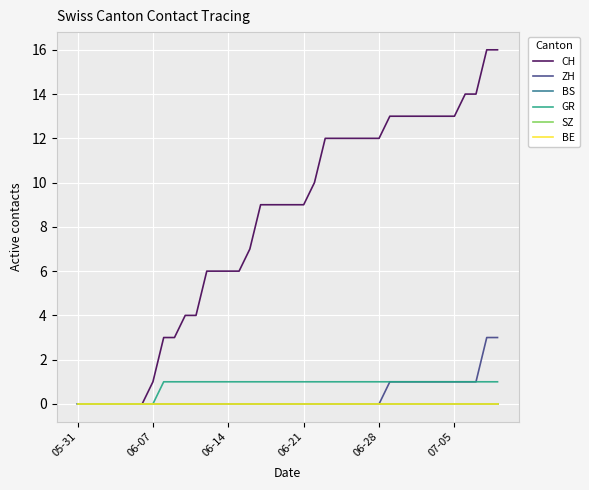

True or false: CH and SZ cross at least once.

False